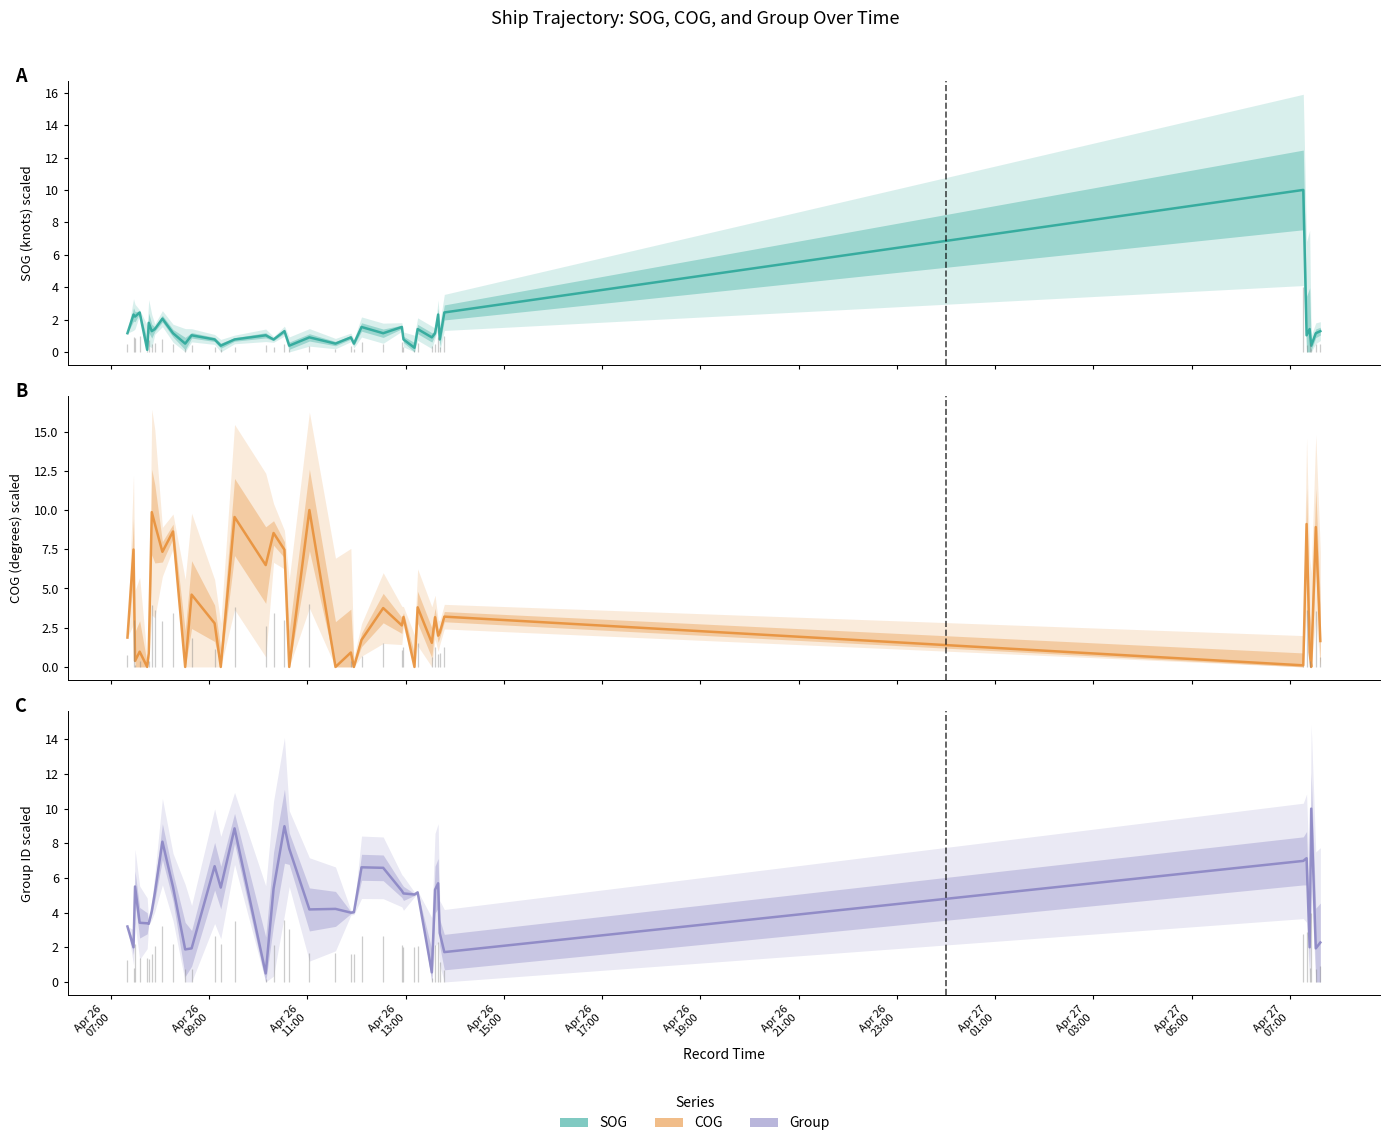

What is the total value across all series at Apr 26
07:00?

6.2